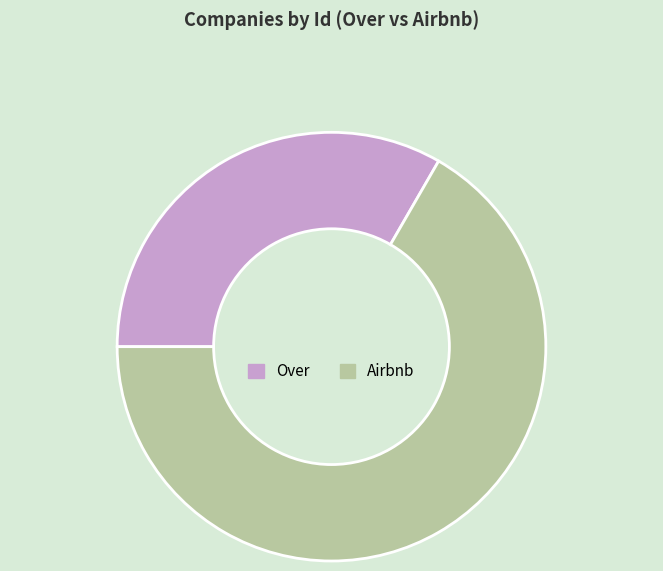

Combined, do Over and Airbnb account for over 50%?

Yes